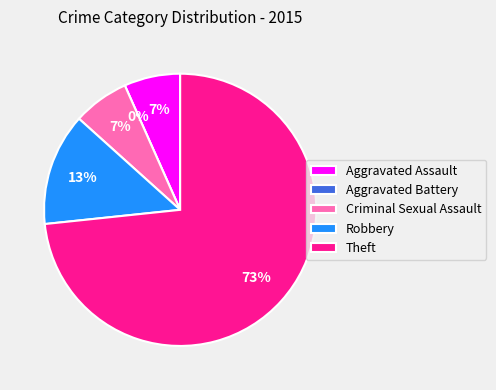

To the nearest percent, what is the average slice percentage?

20%